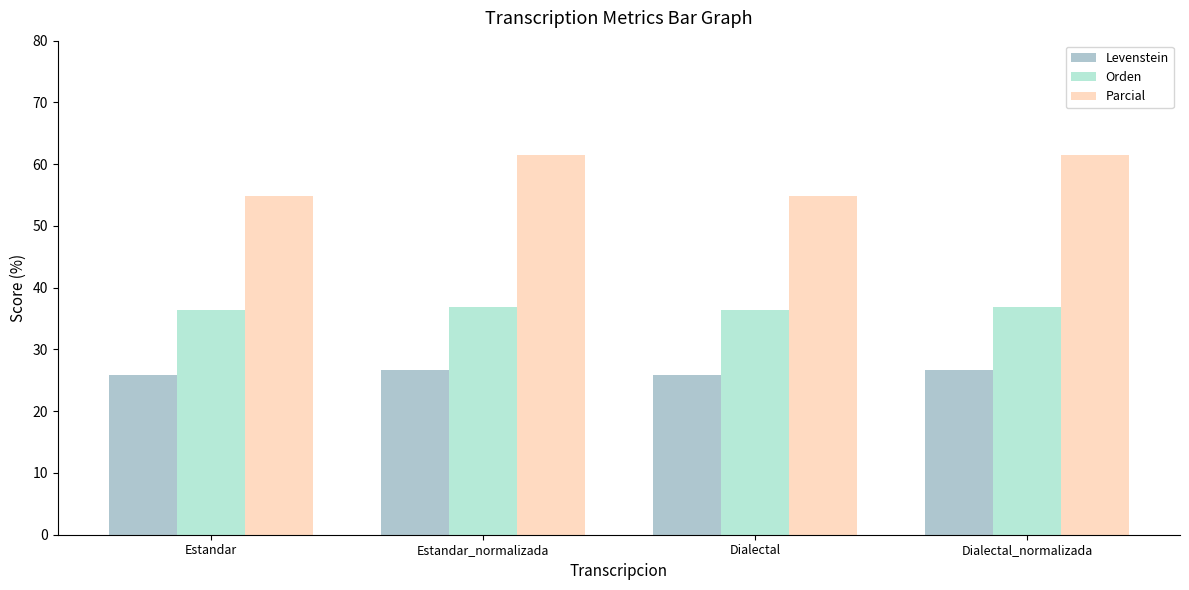

At which category is the sum across all series the highest?

Estandar_normalizada